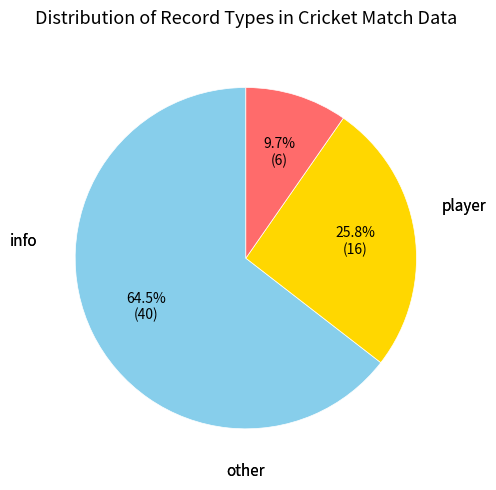

Is there any slice that represents more than half of the pie?

Yes